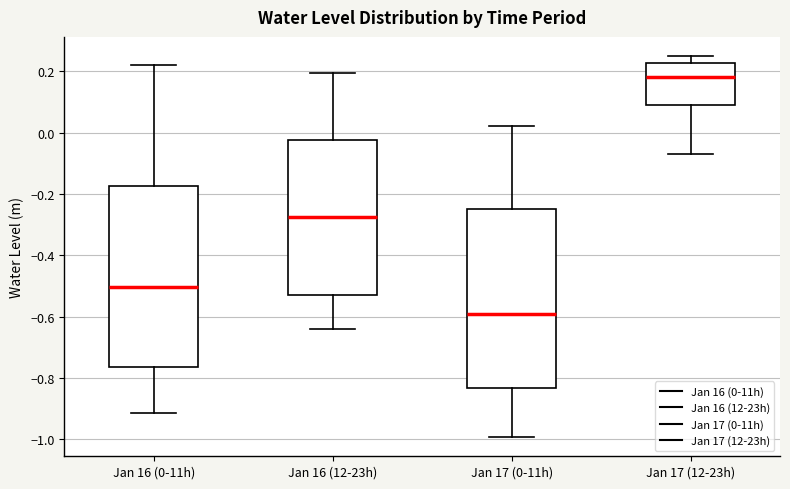

Reading left to right, transcribe this box plot: for each box, give where its median line is, the range the box spans, and where its two whiskers end, as read against the y-axis. The values are not printed on the chart, so give them approximately, as read against the axis.

Jan 16 (0-11h): median -0.50, box -0.76 to -0.18, whiskers -0.92 to 0.22
Jan 16 (12-23h): median -0.28, box -0.54 to -0.02, whiskers -0.64 to 0.20
Jan 17 (0-11h): median -0.60, box -0.84 to -0.24, whiskers -1.00 to 0.02
Jan 17 (12-23h): median 0.18, box 0.08 to 0.22, whiskers -0.08 to 0.24